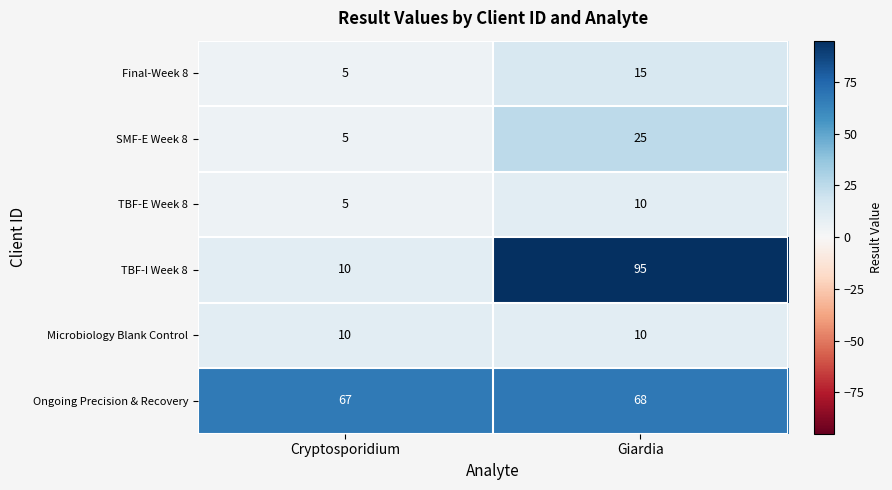

Is it true that TBF-E Week 8 equals 6 at Giardia?

False